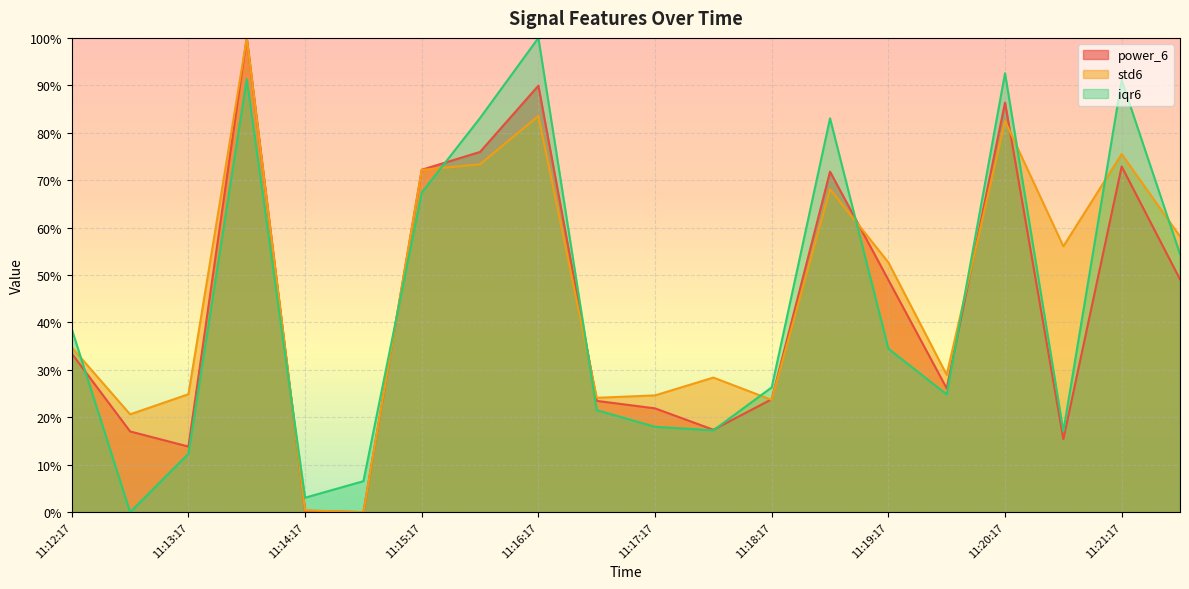

What is the sum of all std6 values?

932.3